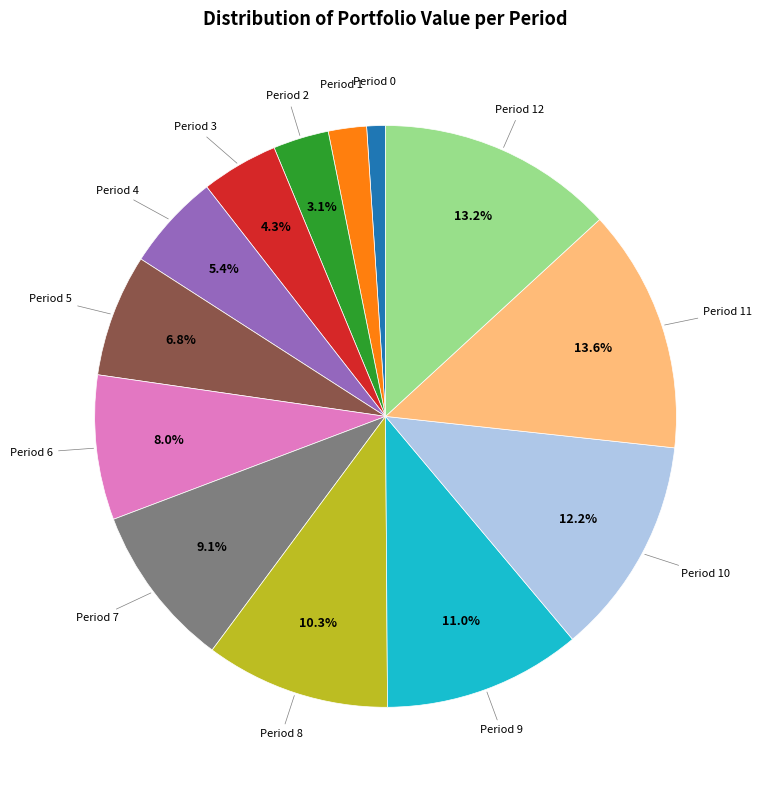

How many slices are in this pie chart?

13